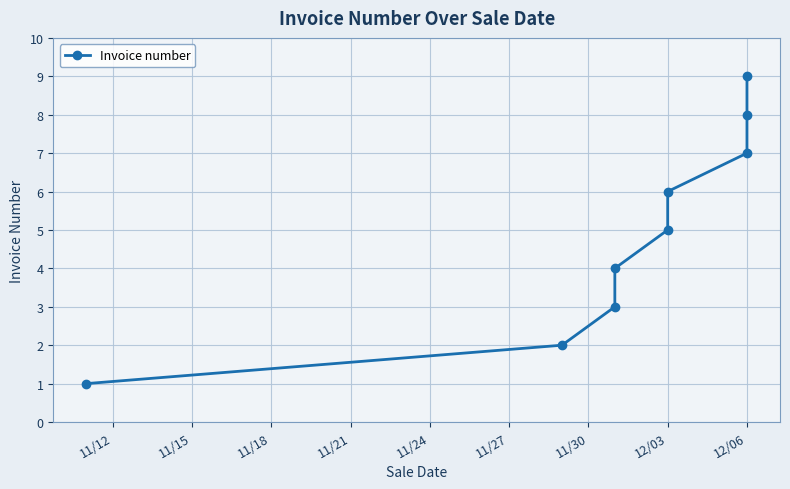

Is this an area chart (filled region under the line)?

No